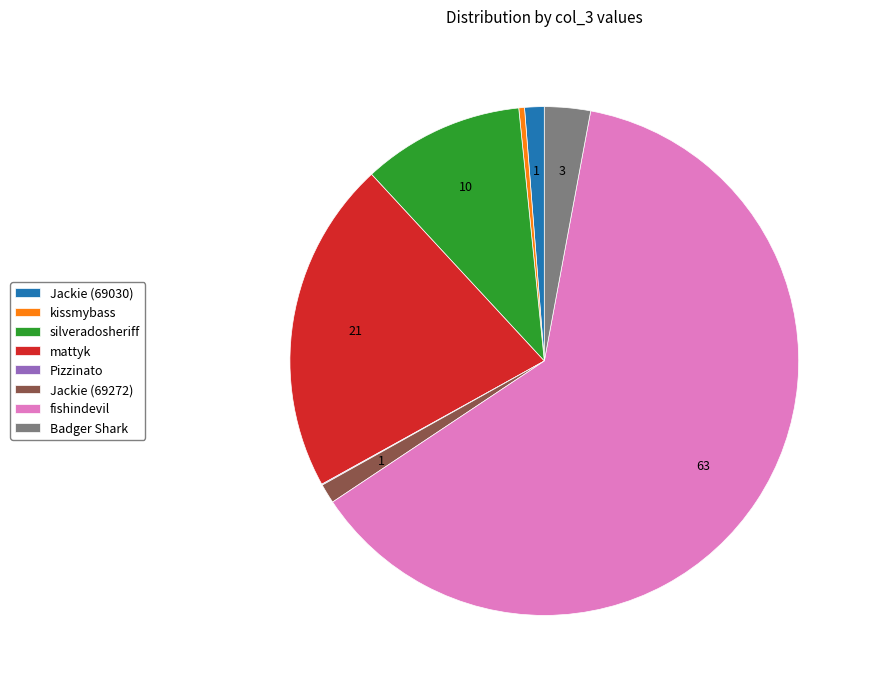

The Badger Shark slice represents 10% of the pie. True or false?

False